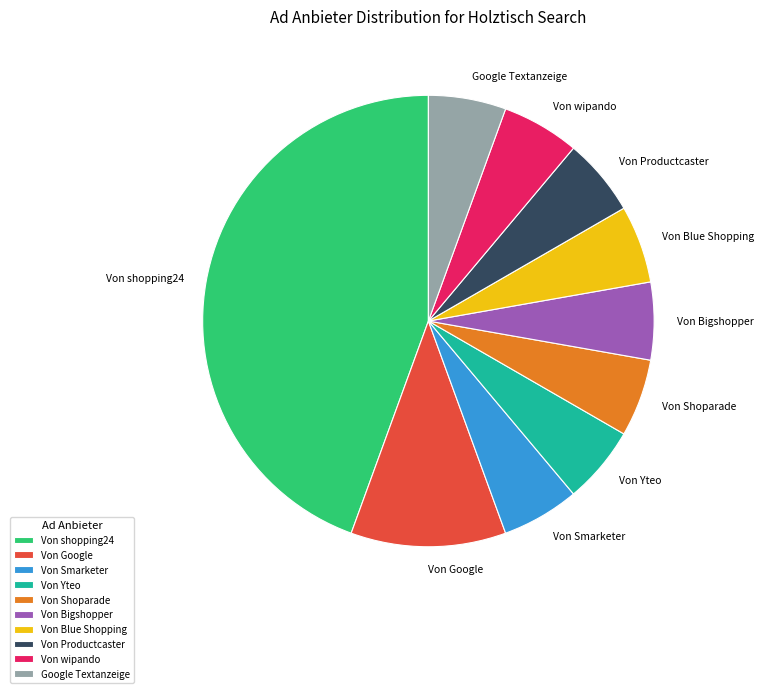

True or false: Von Google accounts for 11% of the total.

True